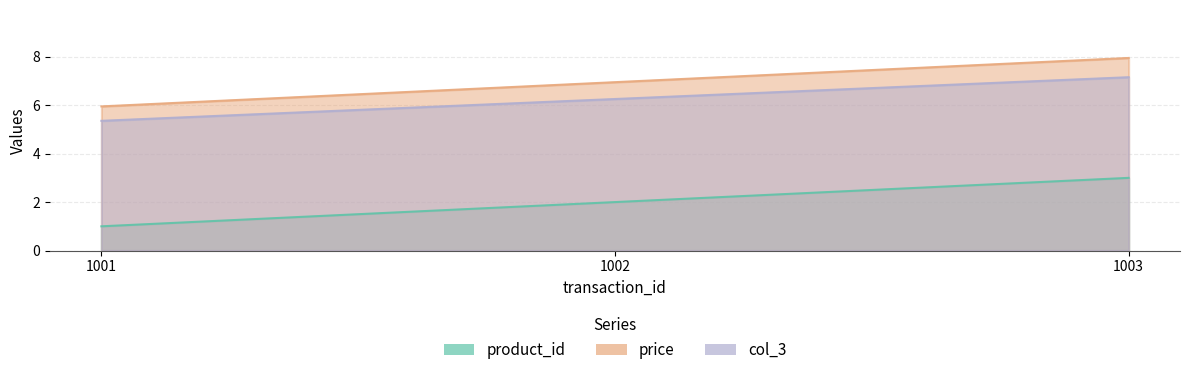

Rank the series at 1003 from lowest to highest value.

product_id, col_3, price